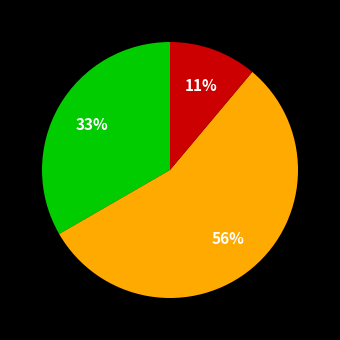

To the nearest percent, what is the average slice percentage?

33%